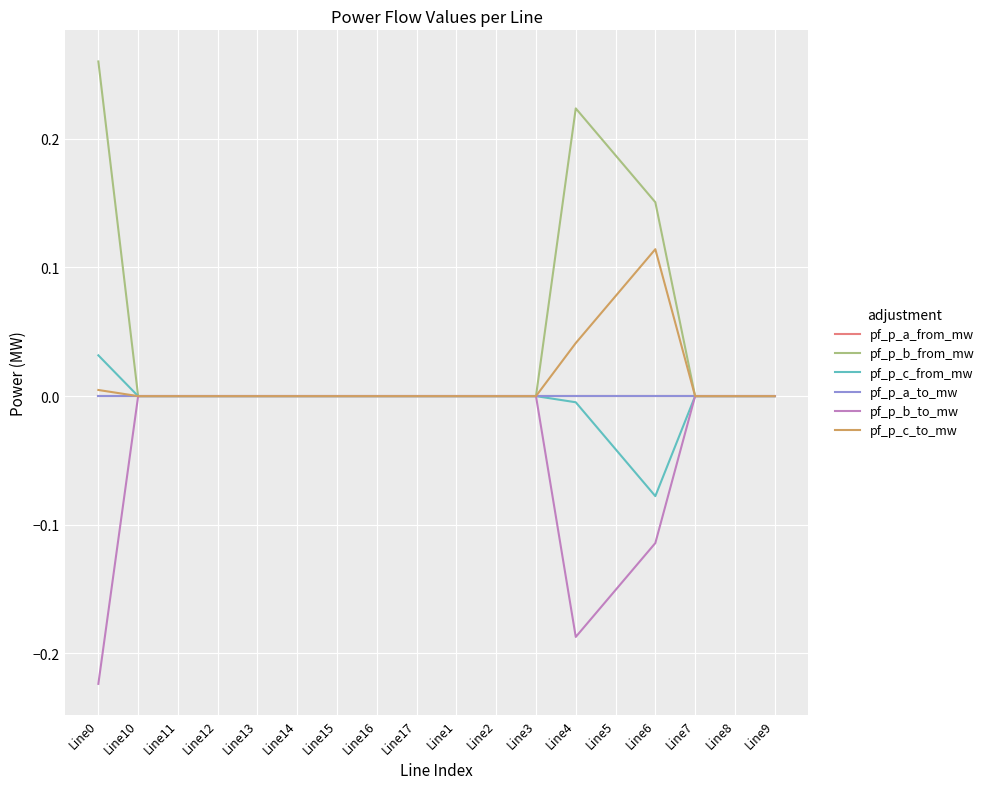

At how many categories does at least one series exceed 0?

18